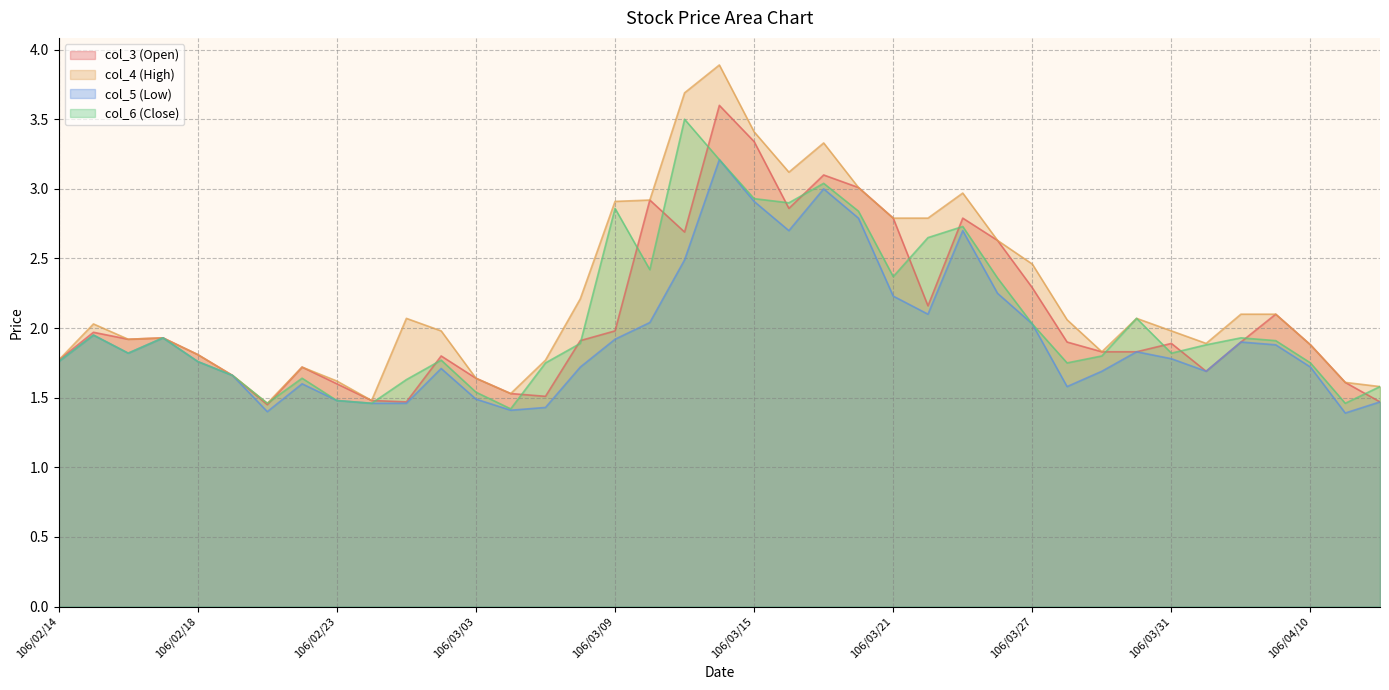

What is the spread (max minus min) of values at 106/03/10?

0.9